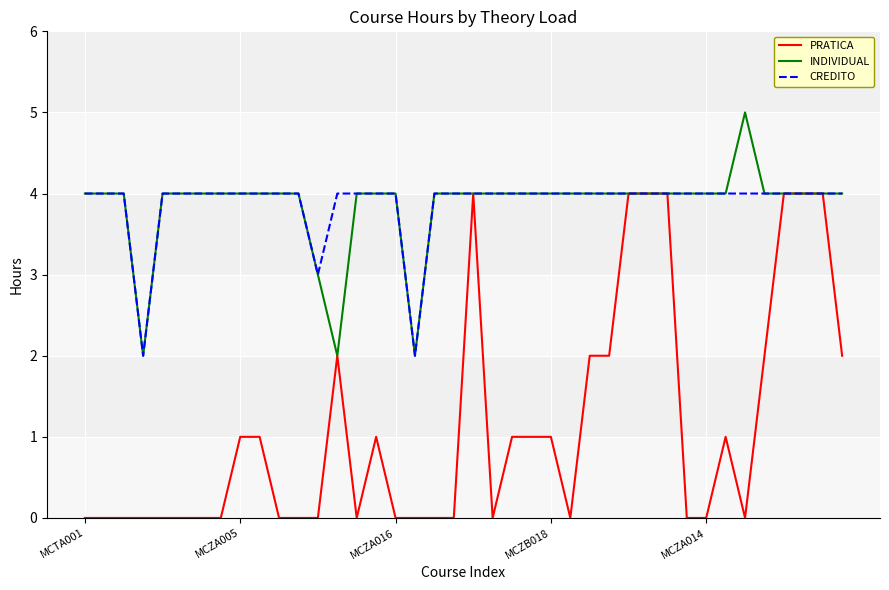

Is this an area chart (filled region under the line)?

No